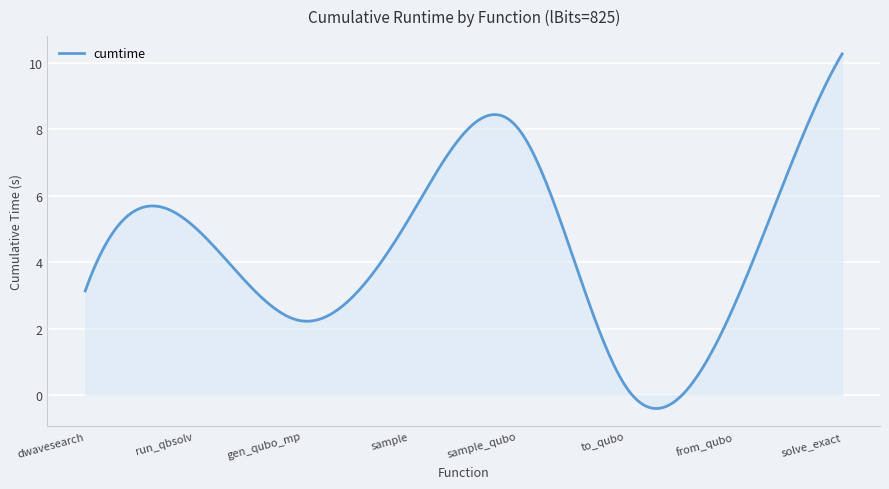

Does the chart have visible grid lines?

Yes